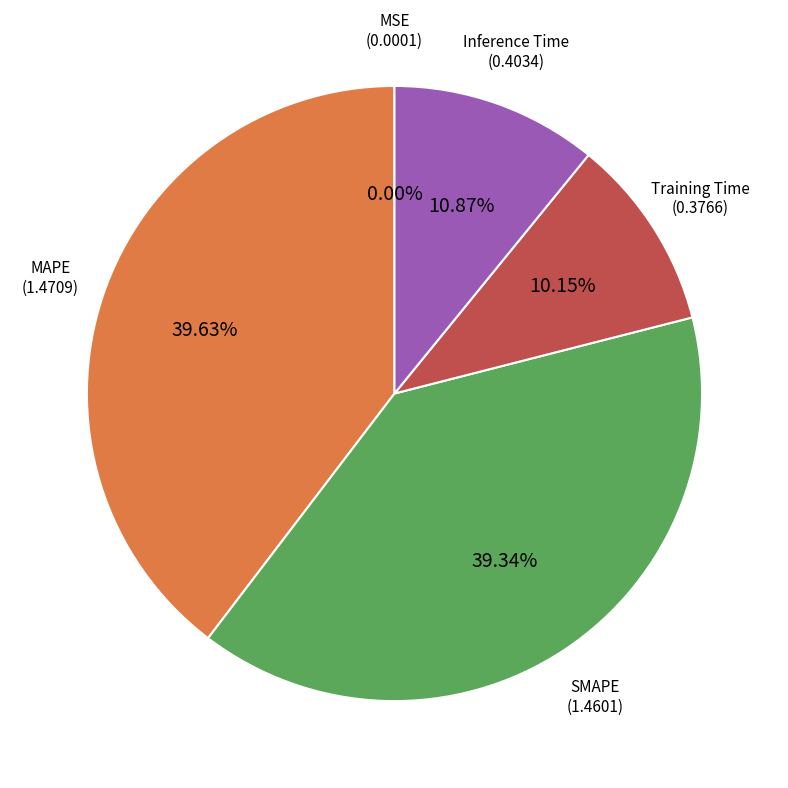

Does Training Time represent more than half of the total?

No